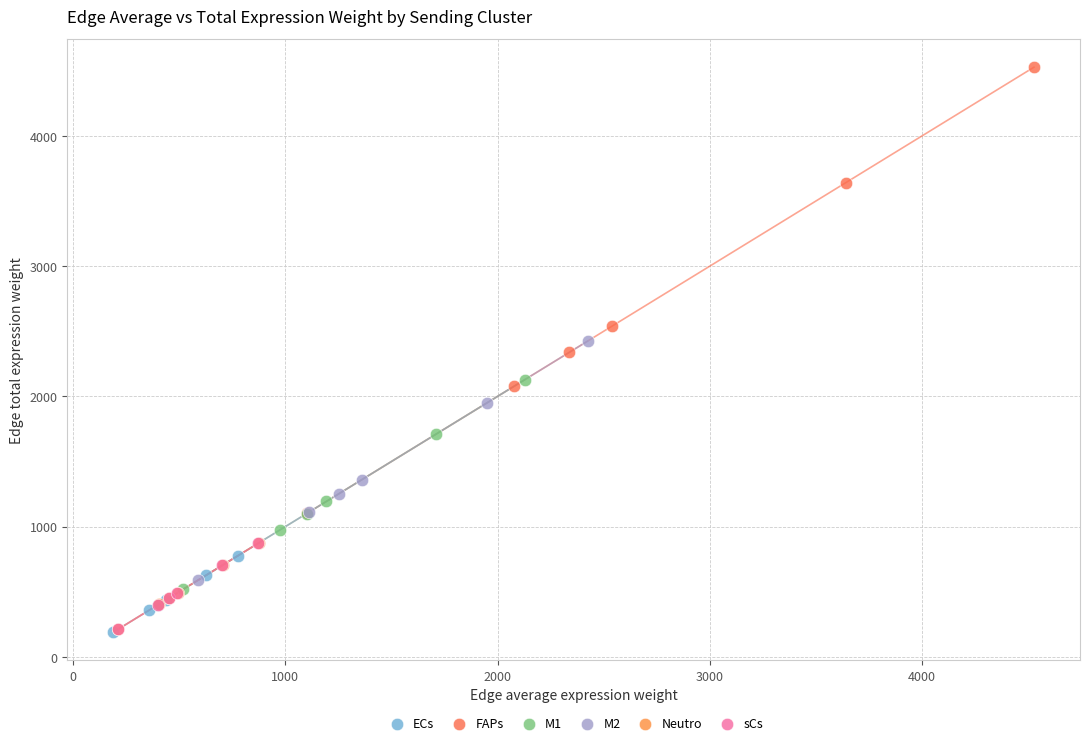

Which series contains the highest Y value?

FAPs